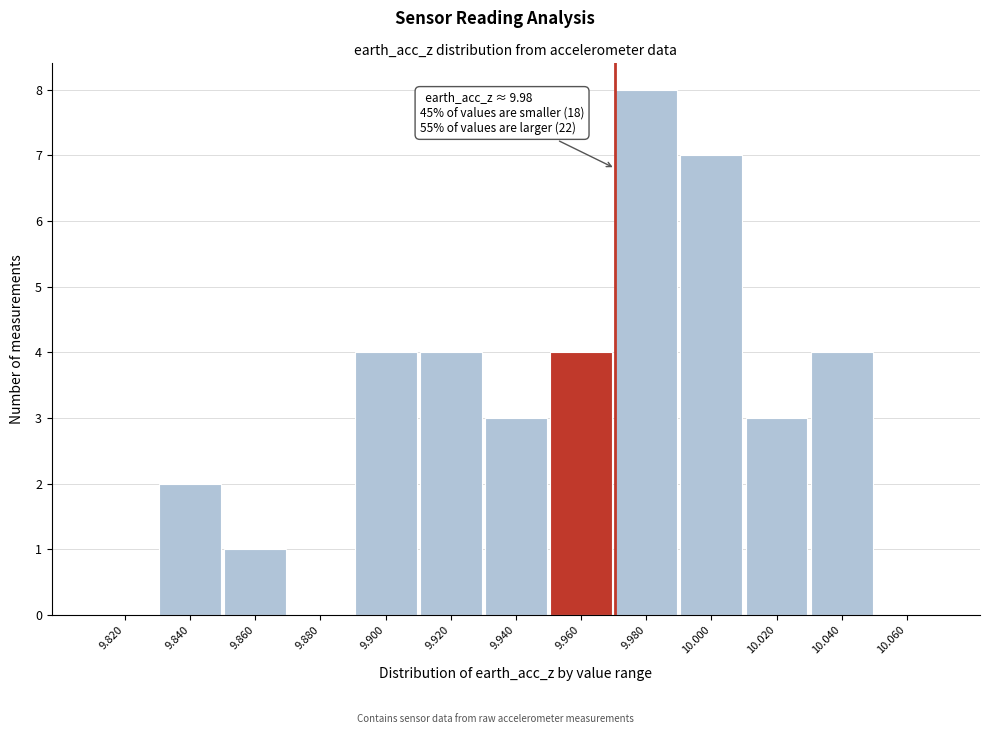

Reading left to right, list all the values displayed in this chart.

9.820=0	9.840=2	9.860=1	9.880=0	9.900=4	9.920=4	9.940=3	9.960=4	9.980=8	10.000=7	10.020=3	10.040=4	10.060=0